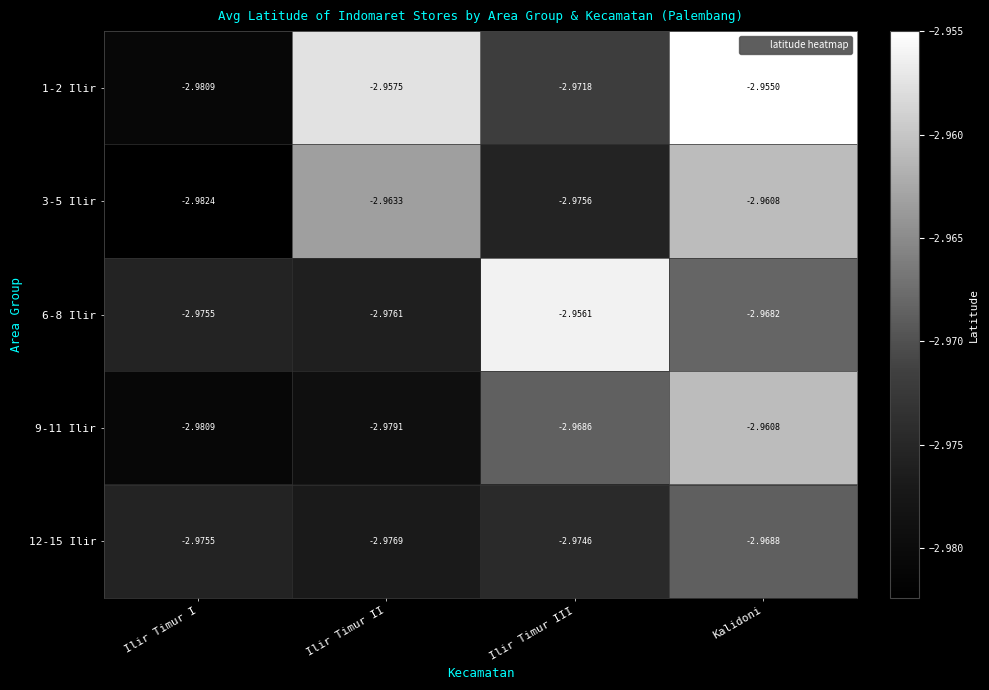

At Ilir Timur II, list the series in order from largest to smallest.

1-2 Ilir, 3-5 Ilir, 6-8 Ilir, 12-15 Ilir, 9-11 Ilir